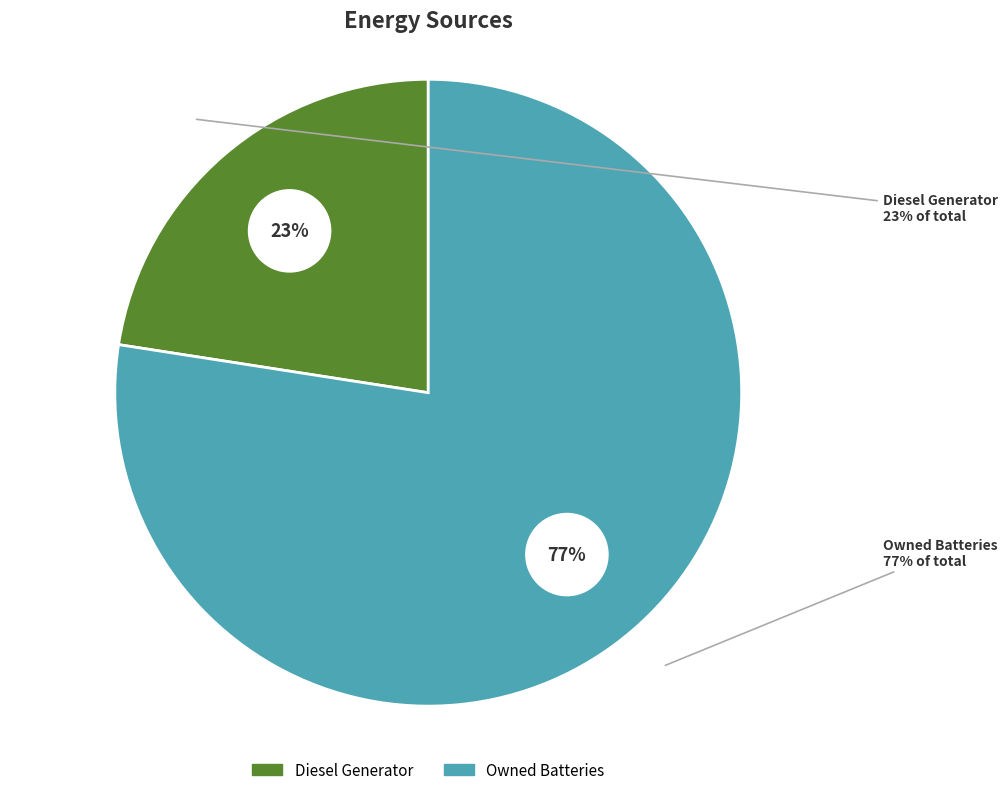

Is there a majority slice in this chart?

Yes